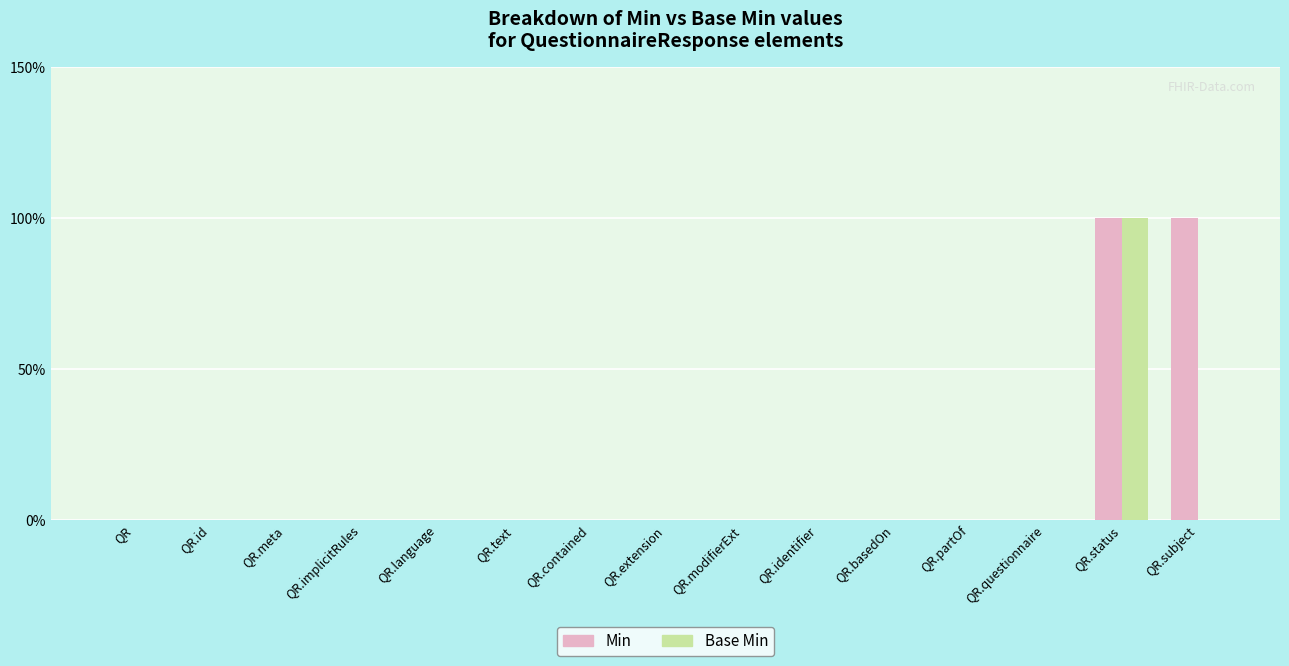

How many Min values are between 0 and 1?

15